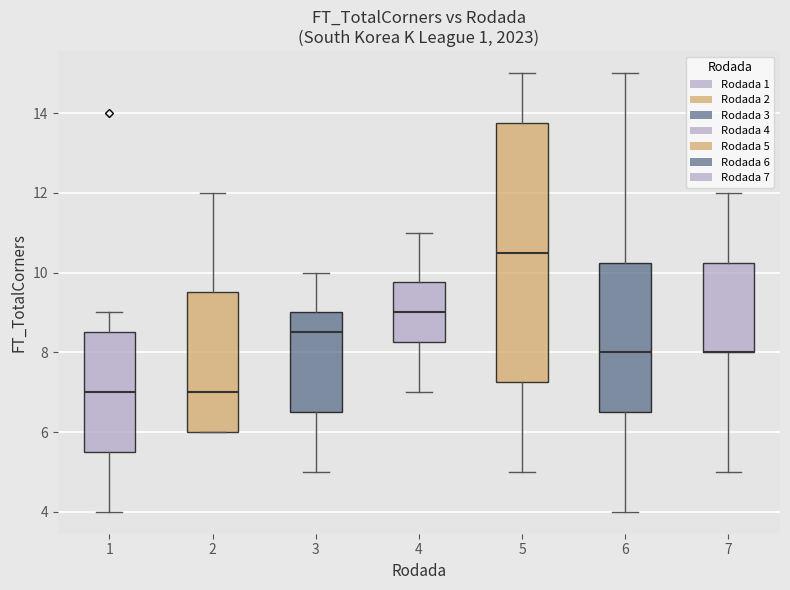

Reading left to right, transcribe this box plot: for each box, give where its median line is, the range the box spans, and where its two whiskers end, as read against the y-axis. The values are not printed on the chart, so give them approximately, as read against the axis.

1: median 7.0, box 5.6 to 8.6, whiskers 4.0 to 9.0
2: median 7.0, box 6.0 to 9.6, whiskers 6.0 to 12.0
3: median 8.6, box 6.6 to 9.0, whiskers 5.0 to 10.0
4: median 9.0, box 8.2 to 9.8, whiskers 7.0 to 11.0
5: median 10.6, box 7.2 to 13.8, whiskers 5.0 to 15.0
6: median 8.0, box 6.6 to 10.2, whiskers 4.0 to 15.0
7: median 8.0 (drawn on the box's lower edge), box 8.0 to 10.2, whiskers 5.0 to 12.0